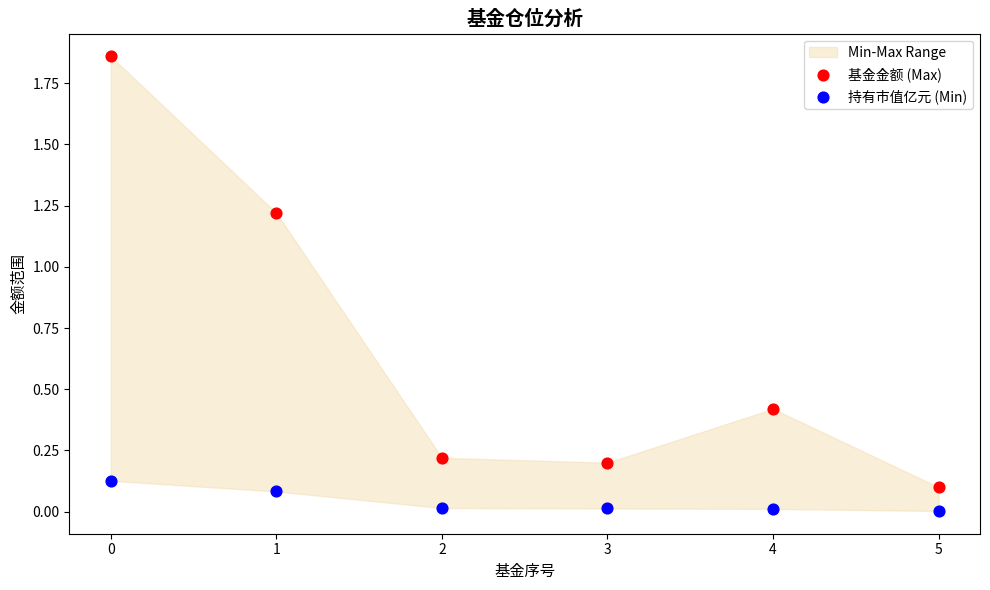

Which series contains the lowest Y value?

持有市值亿元 (Min)